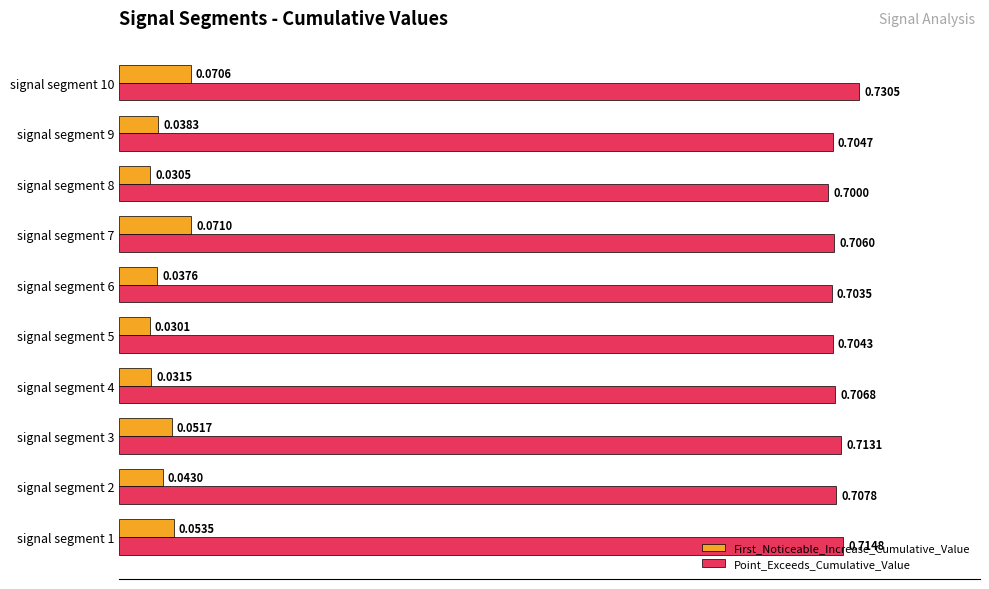

List the series in order of their overall mean, lowest first.

First_Noticeable_Increase_Cumulative_Value, Point_Exceeds_Cumulative_Value